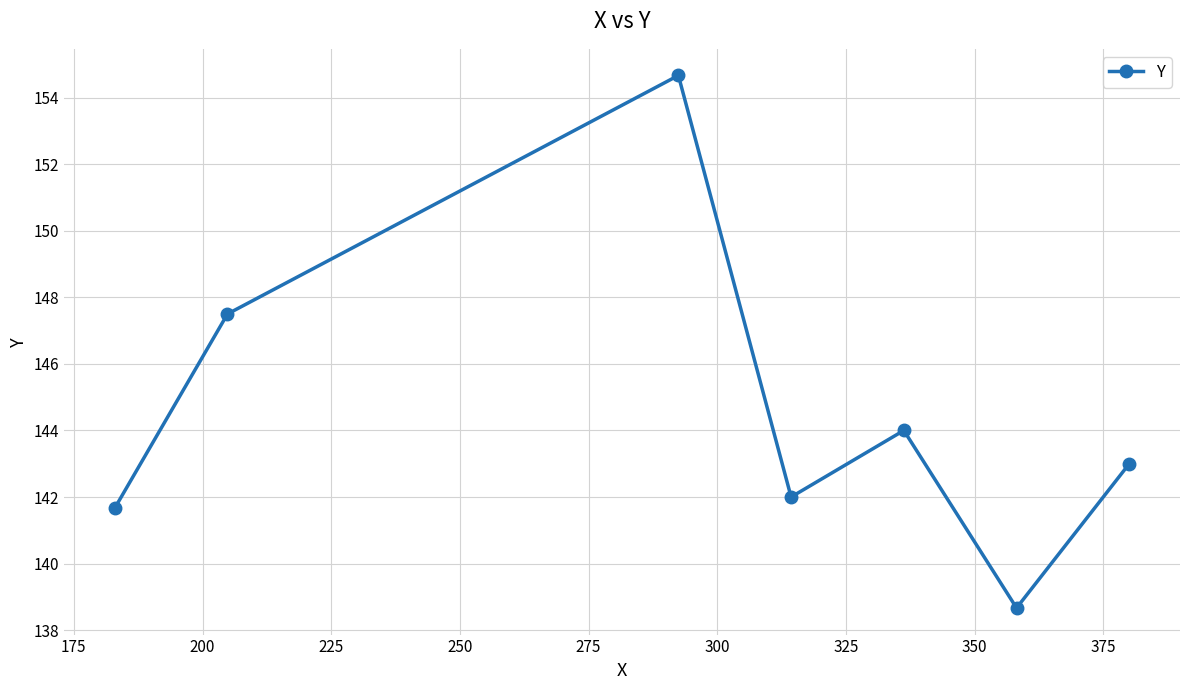

What is the value of the 1st point from the left?

141.7